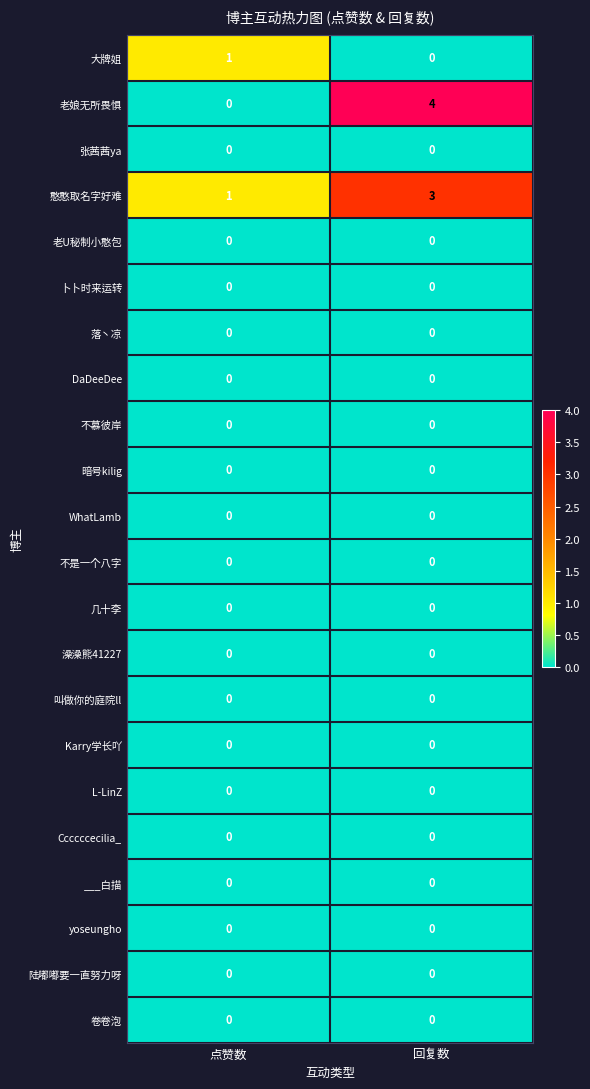

Is it true that 不是一个八字 equals 0 at 点赞数?

True